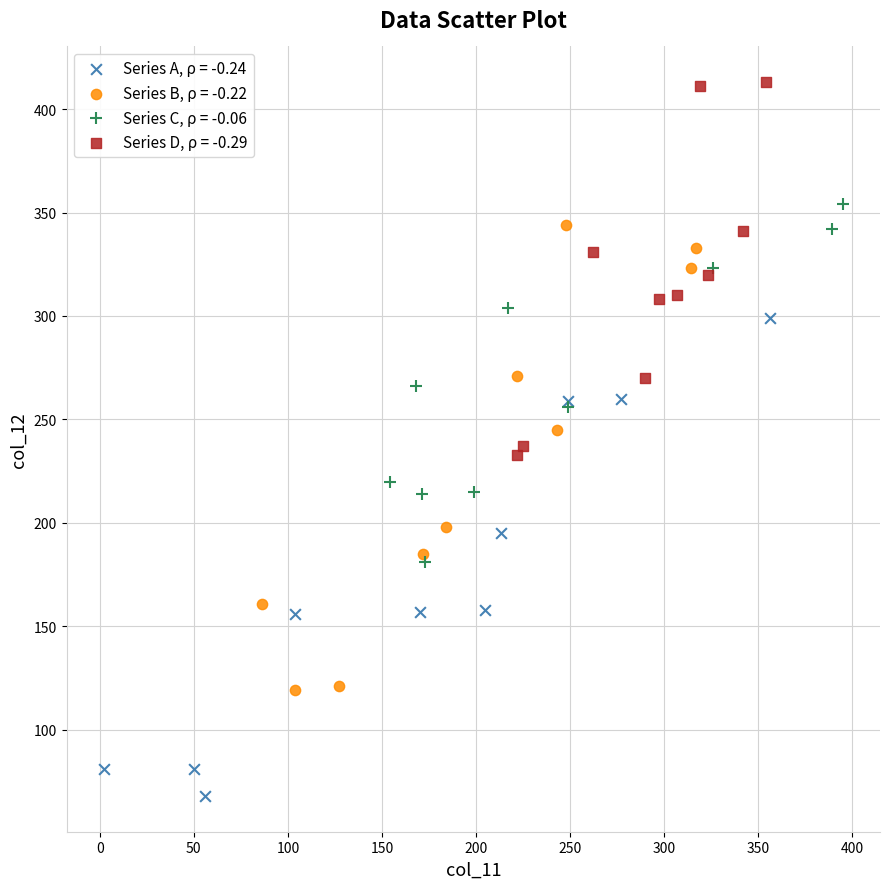

Which series contains the lowest Y value?

Series A, ρ = -0.24